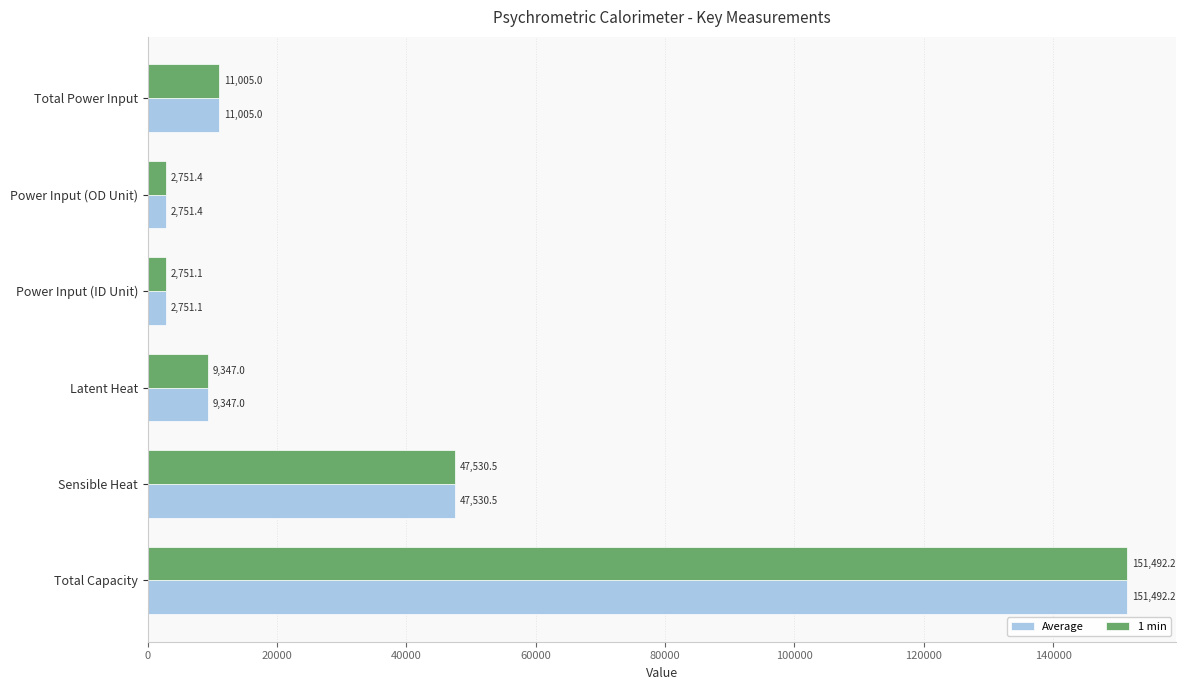

What is the smallest value displayed?

2751.1